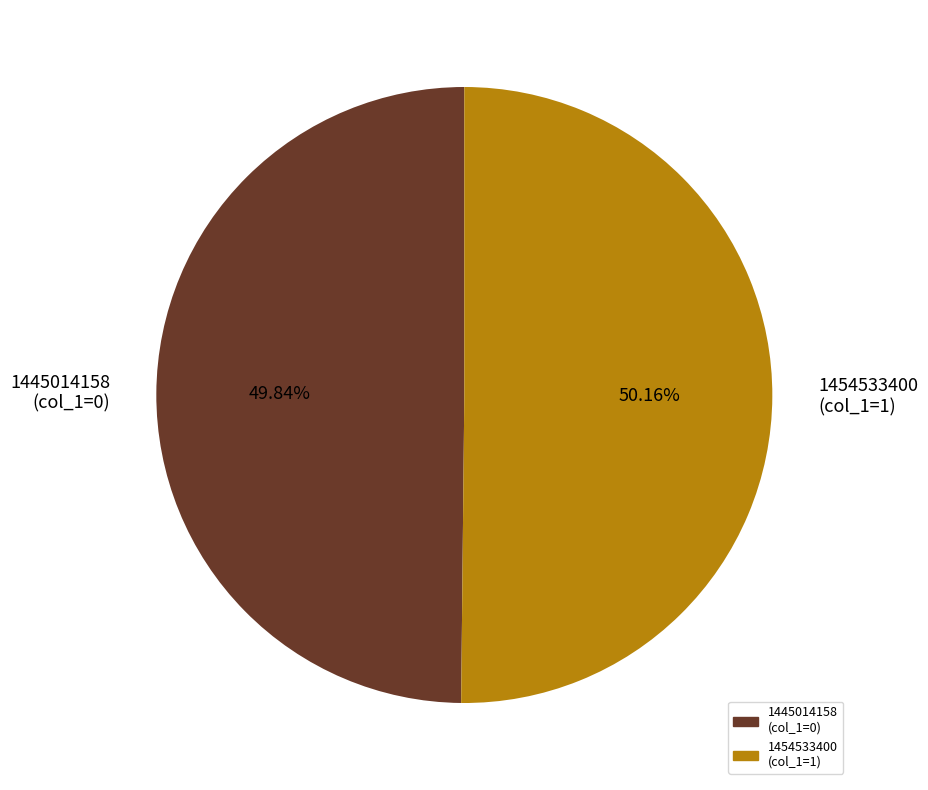

Is it true that 1445014158 is 1% of the pie?

False